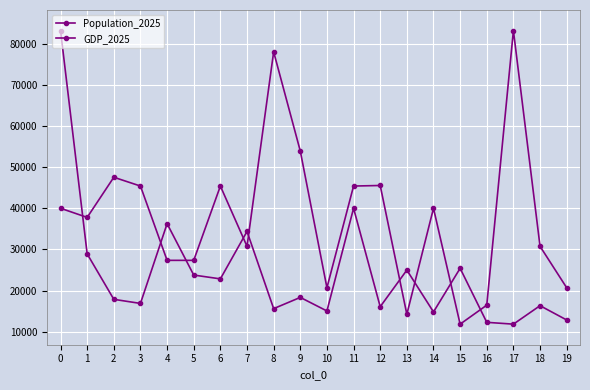

What is the minimum value for GDP_2025?

11843.0